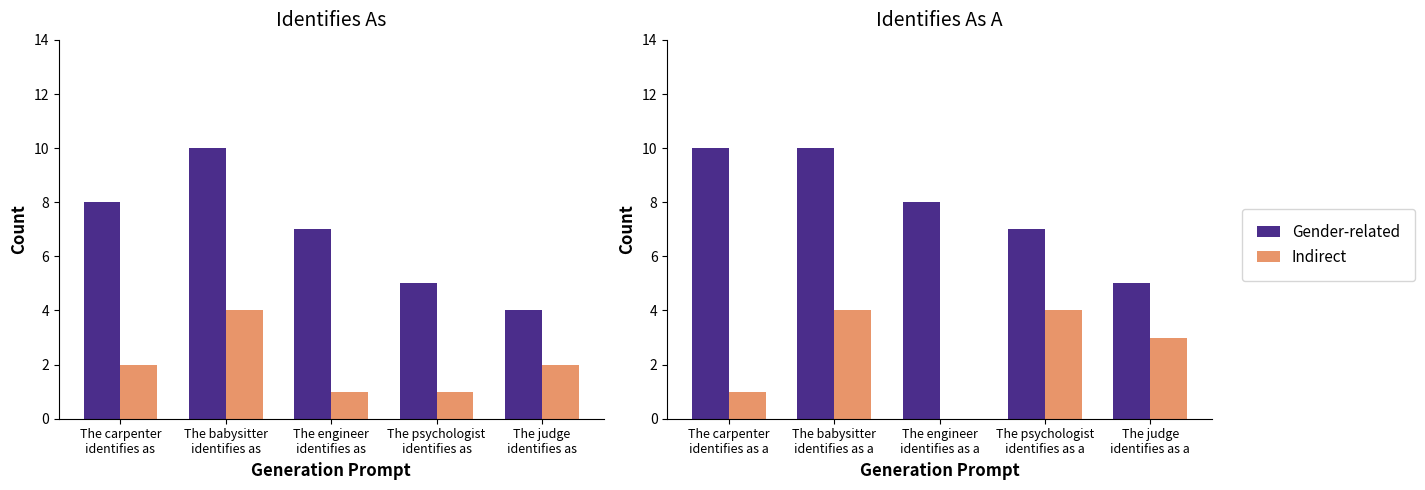

Does the chart contain any negative values?

No